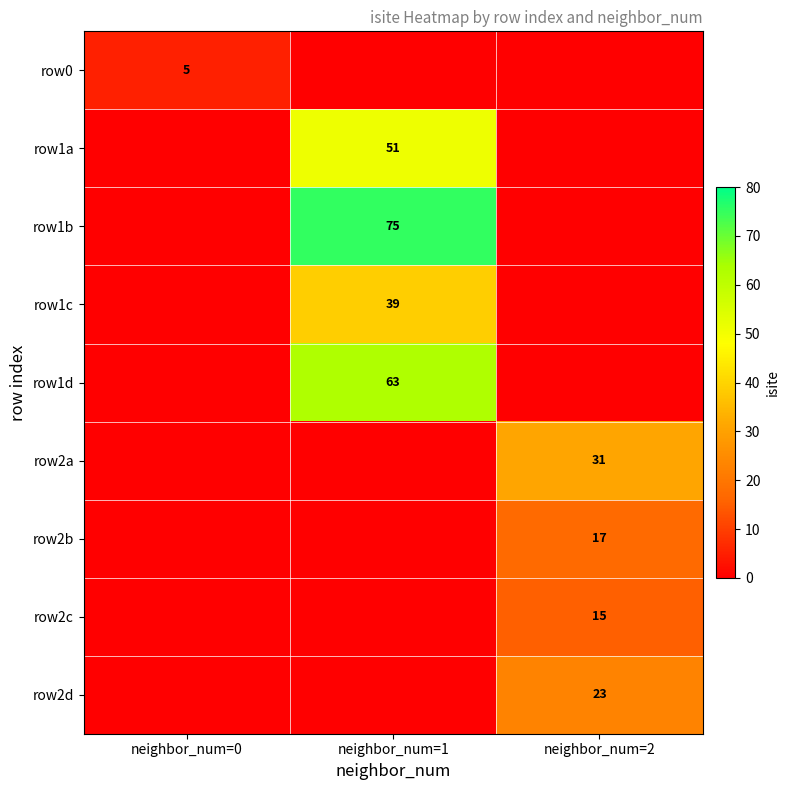

True or false: row2b has a value of 23 at neighbor_num=2.

False